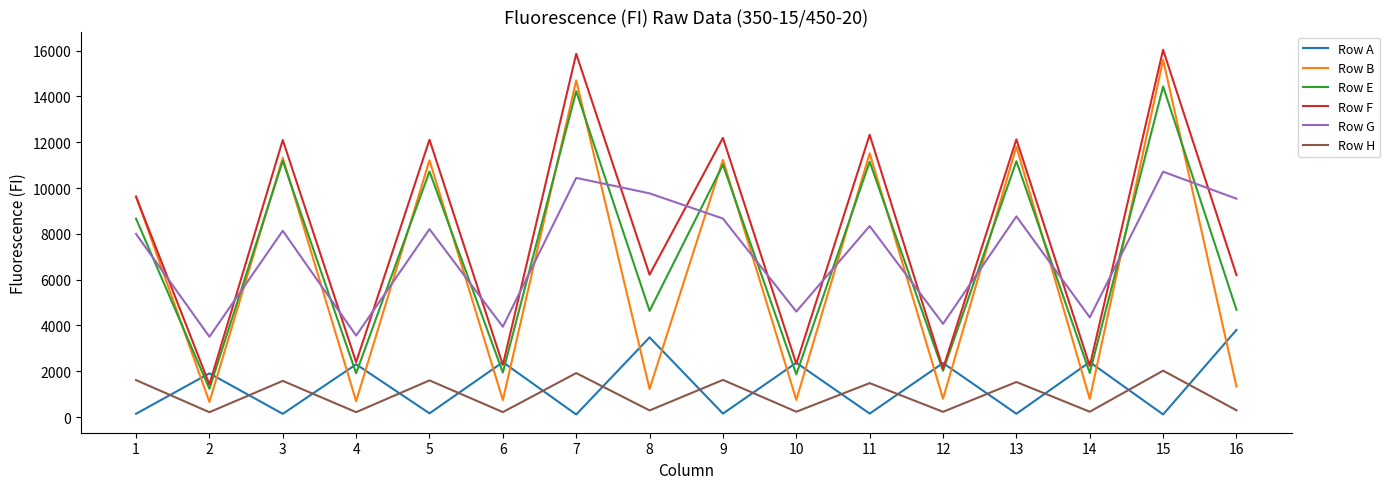

Which label corresponds to the largest value in the chart?

15